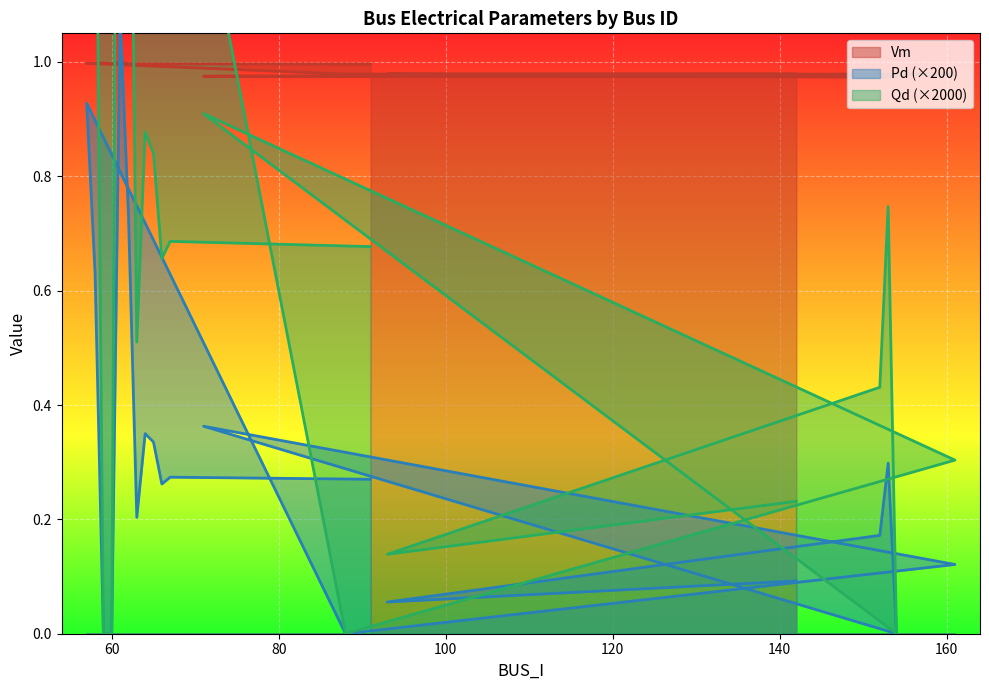

Which series changed the most between 161 and 59?

Qd